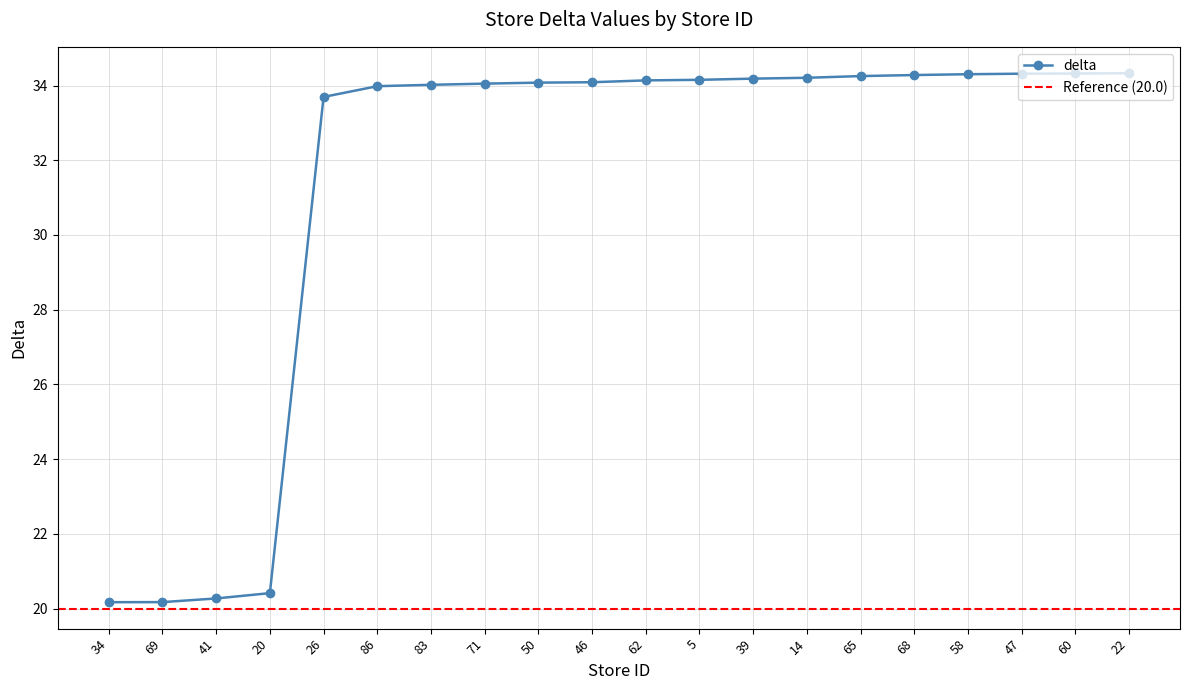

What is the difference between the maximum and minimum values?

14.2